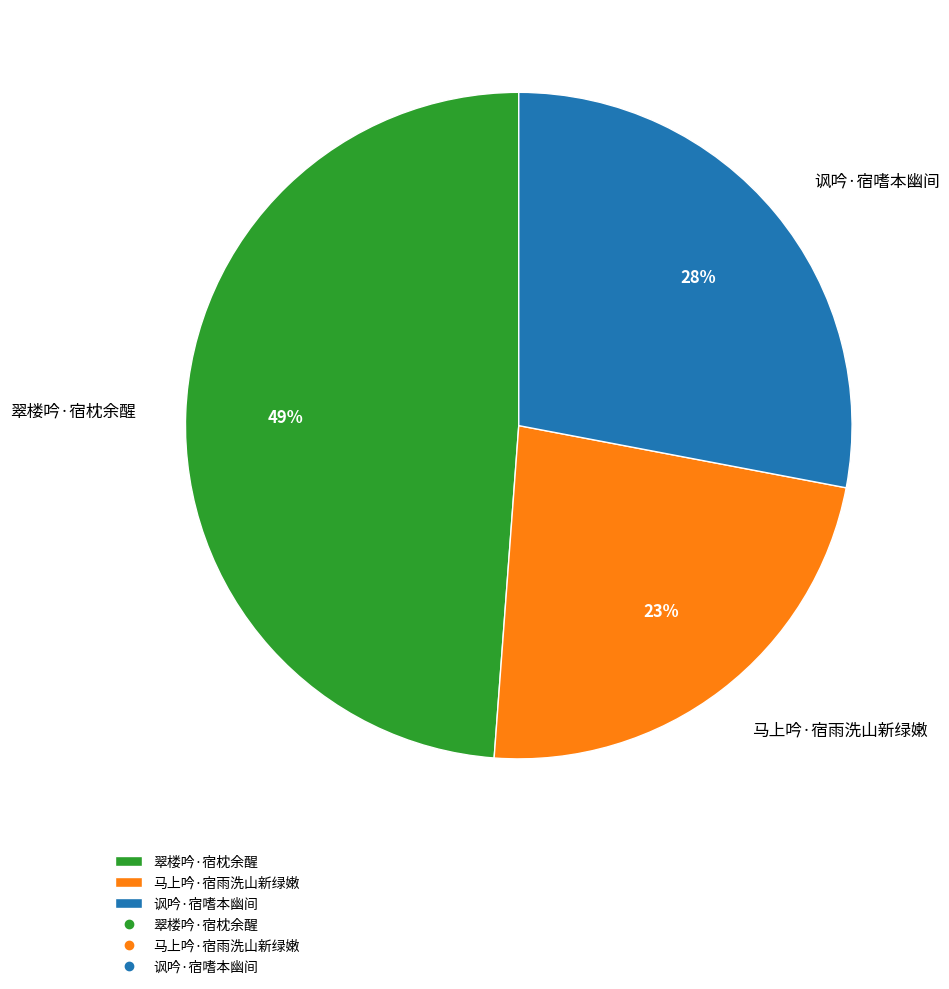

Which category has the smallest portion of the pie?

马上吟·宿雨洗山新绿嫩